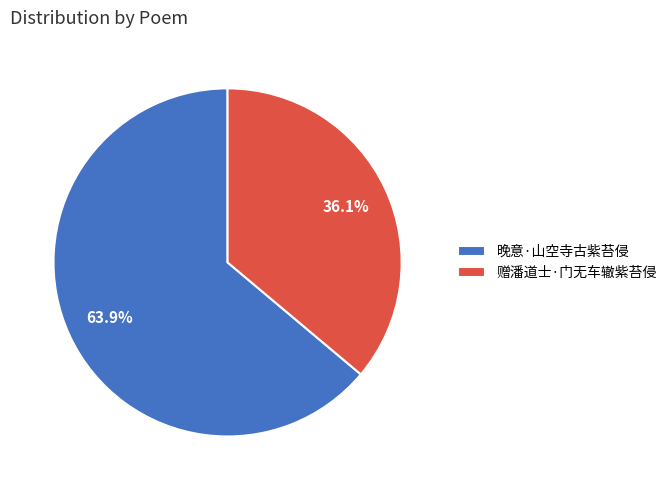

What is the smallest slice in the pie chart?

赠潘道士·门无车辙紫苔侵